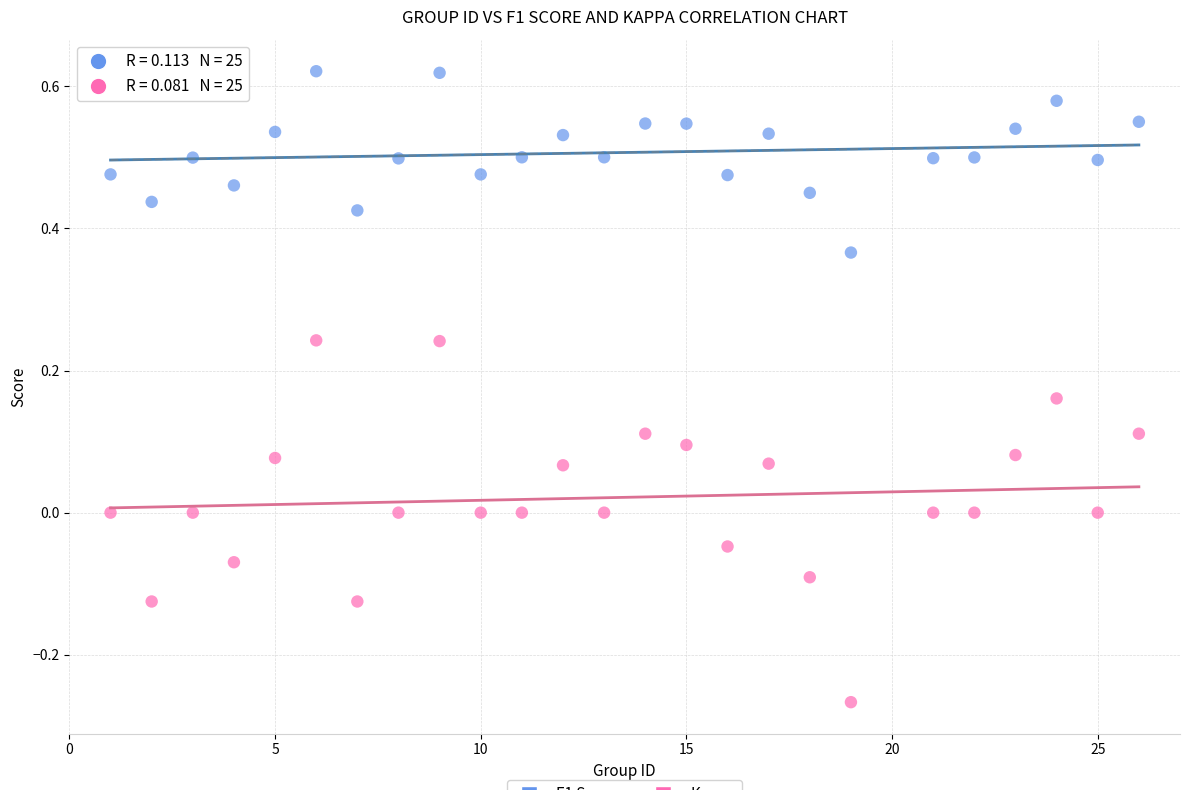

Across all data points, what is the range of Y values (max minus min)?

0.9